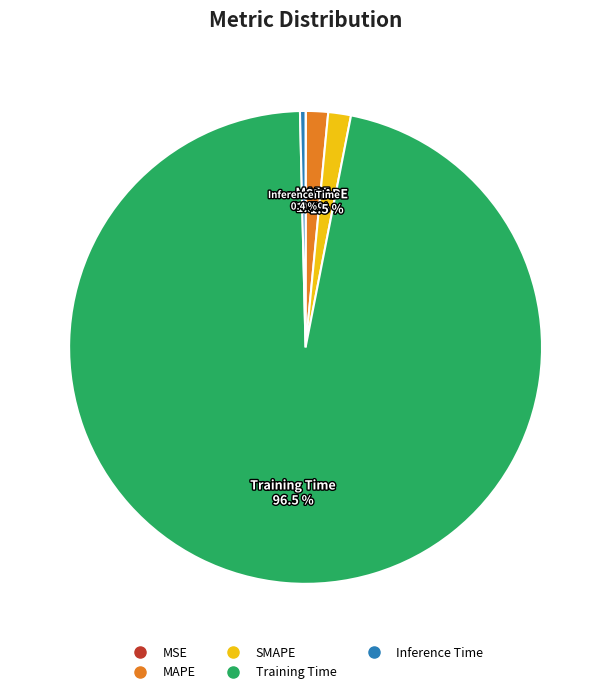

To the nearest percent, what is the average slice percentage?

20%